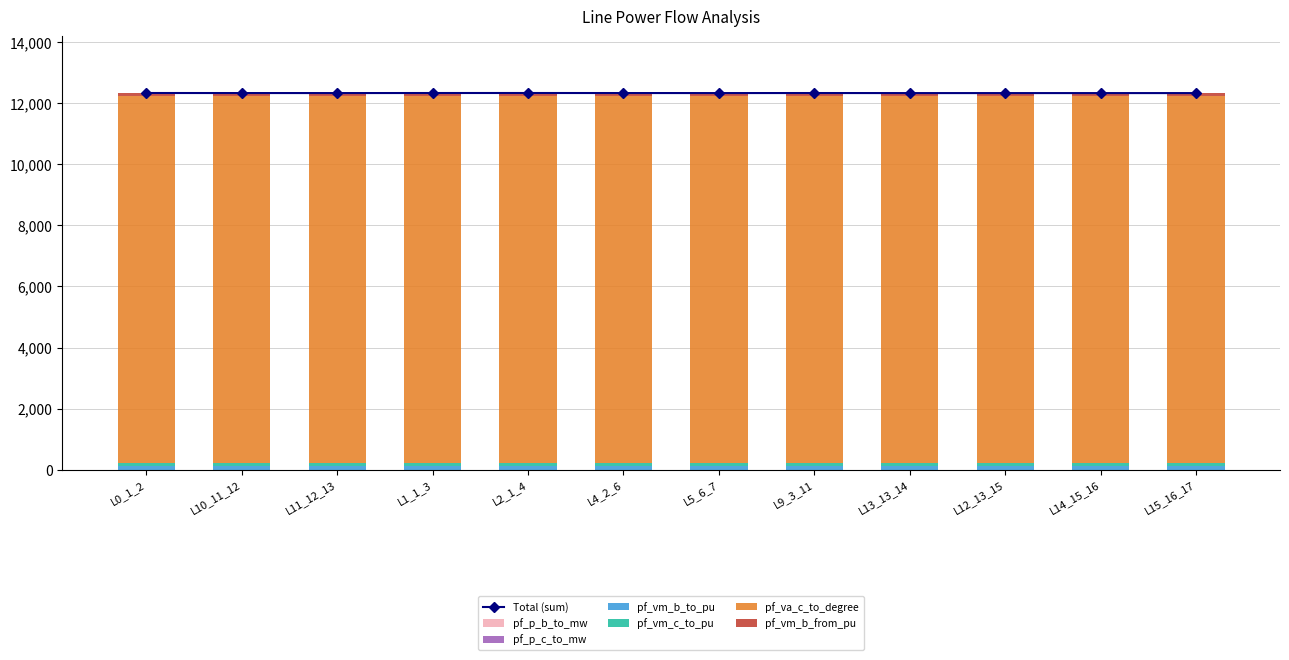

What is the value of the Total (sum) point at the 10th from the left?

12330.6